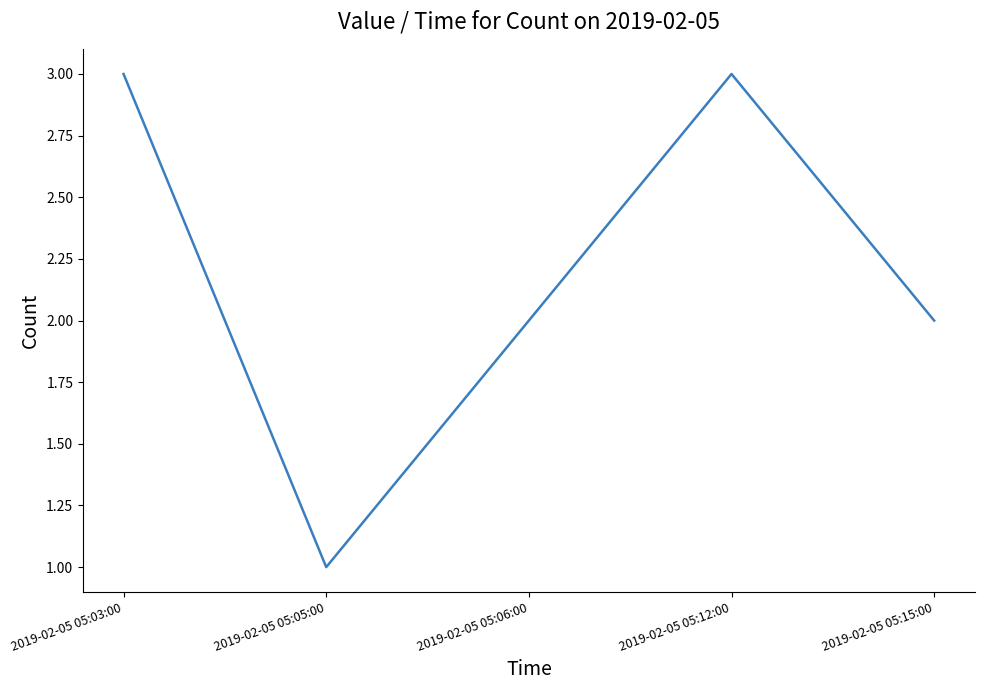

What is the greatest value displayed?

3